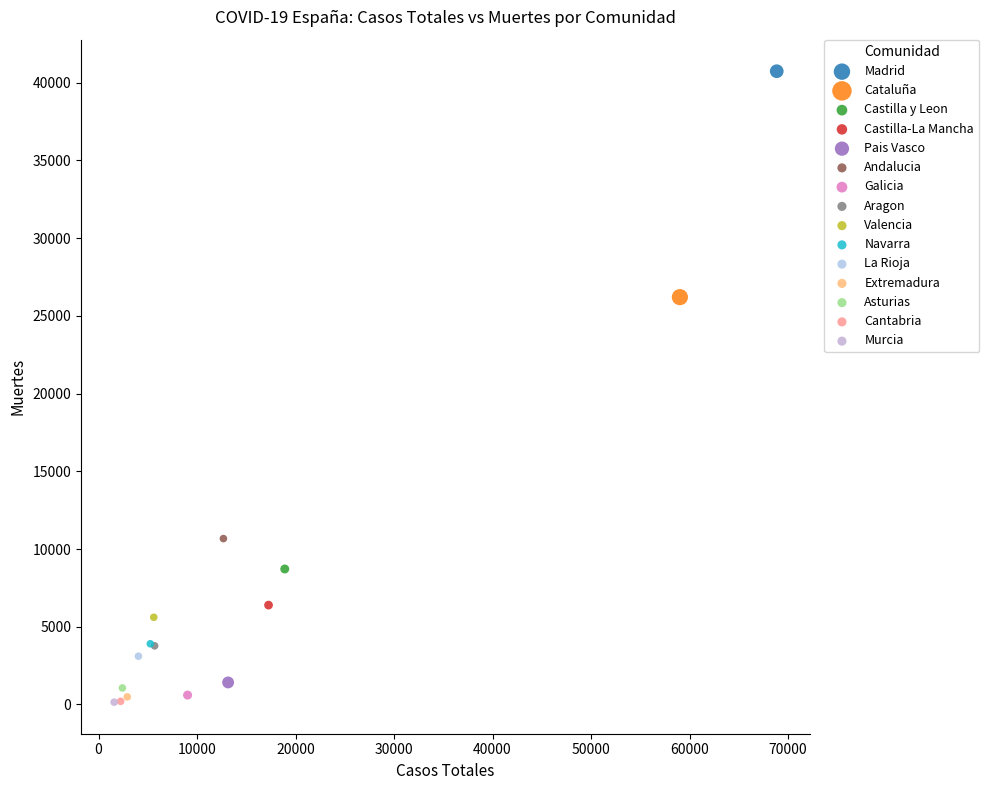

What are all the series names shown in the legend?

Madrid, Cataluña, Castilla y Leon, Castilla-La Mancha, Pais Vasco, Andalucia, Galicia, Aragon, Valencia, Navarra, La Rioja, Extremadura, Asturias, Cantabria, Murcia